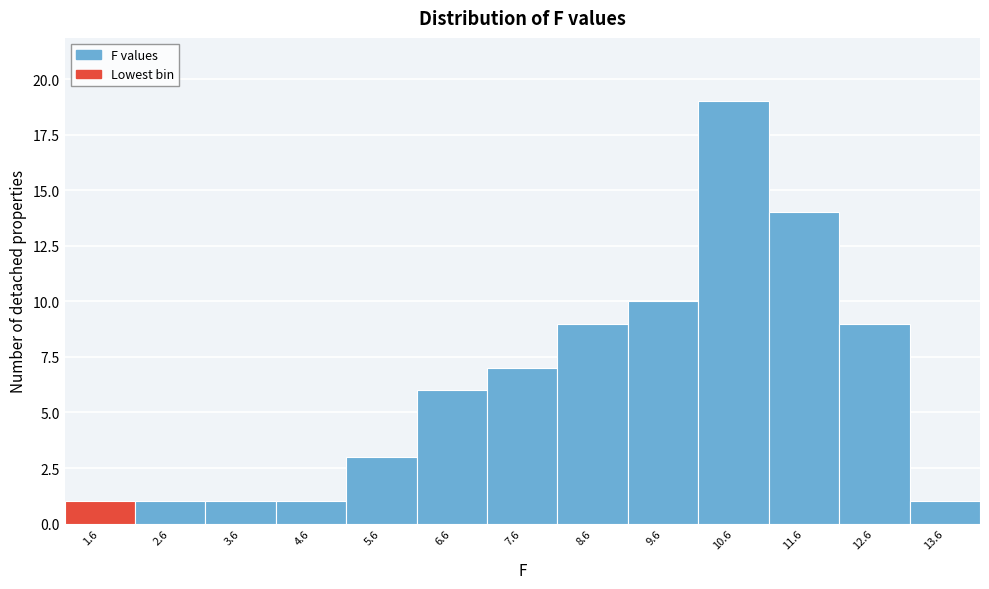

Reading right to left, list all the values displayed in this chart.

1	9	14	19	10	9	7	6	3	1	1	1	1